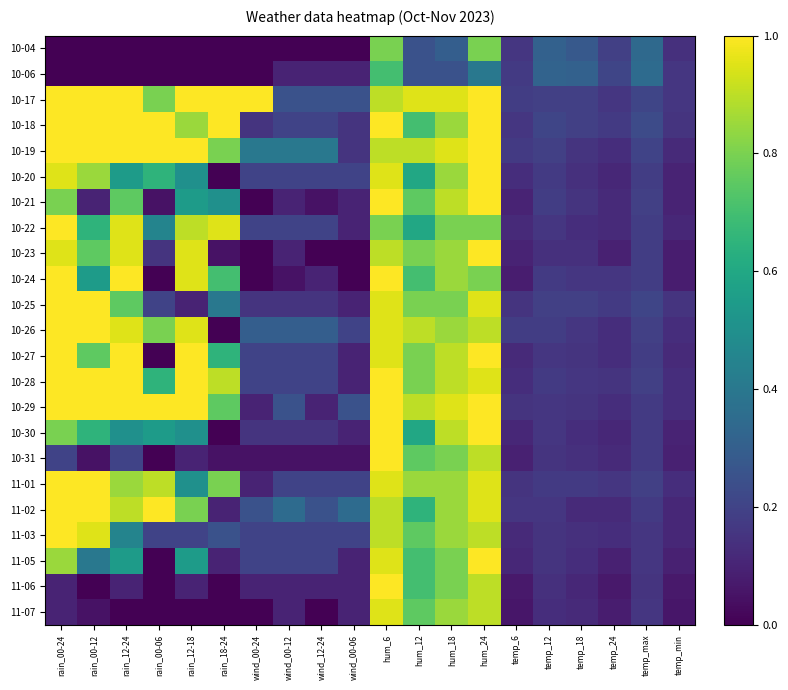

Between temp_max and temp_6, which is larger?

temp_max